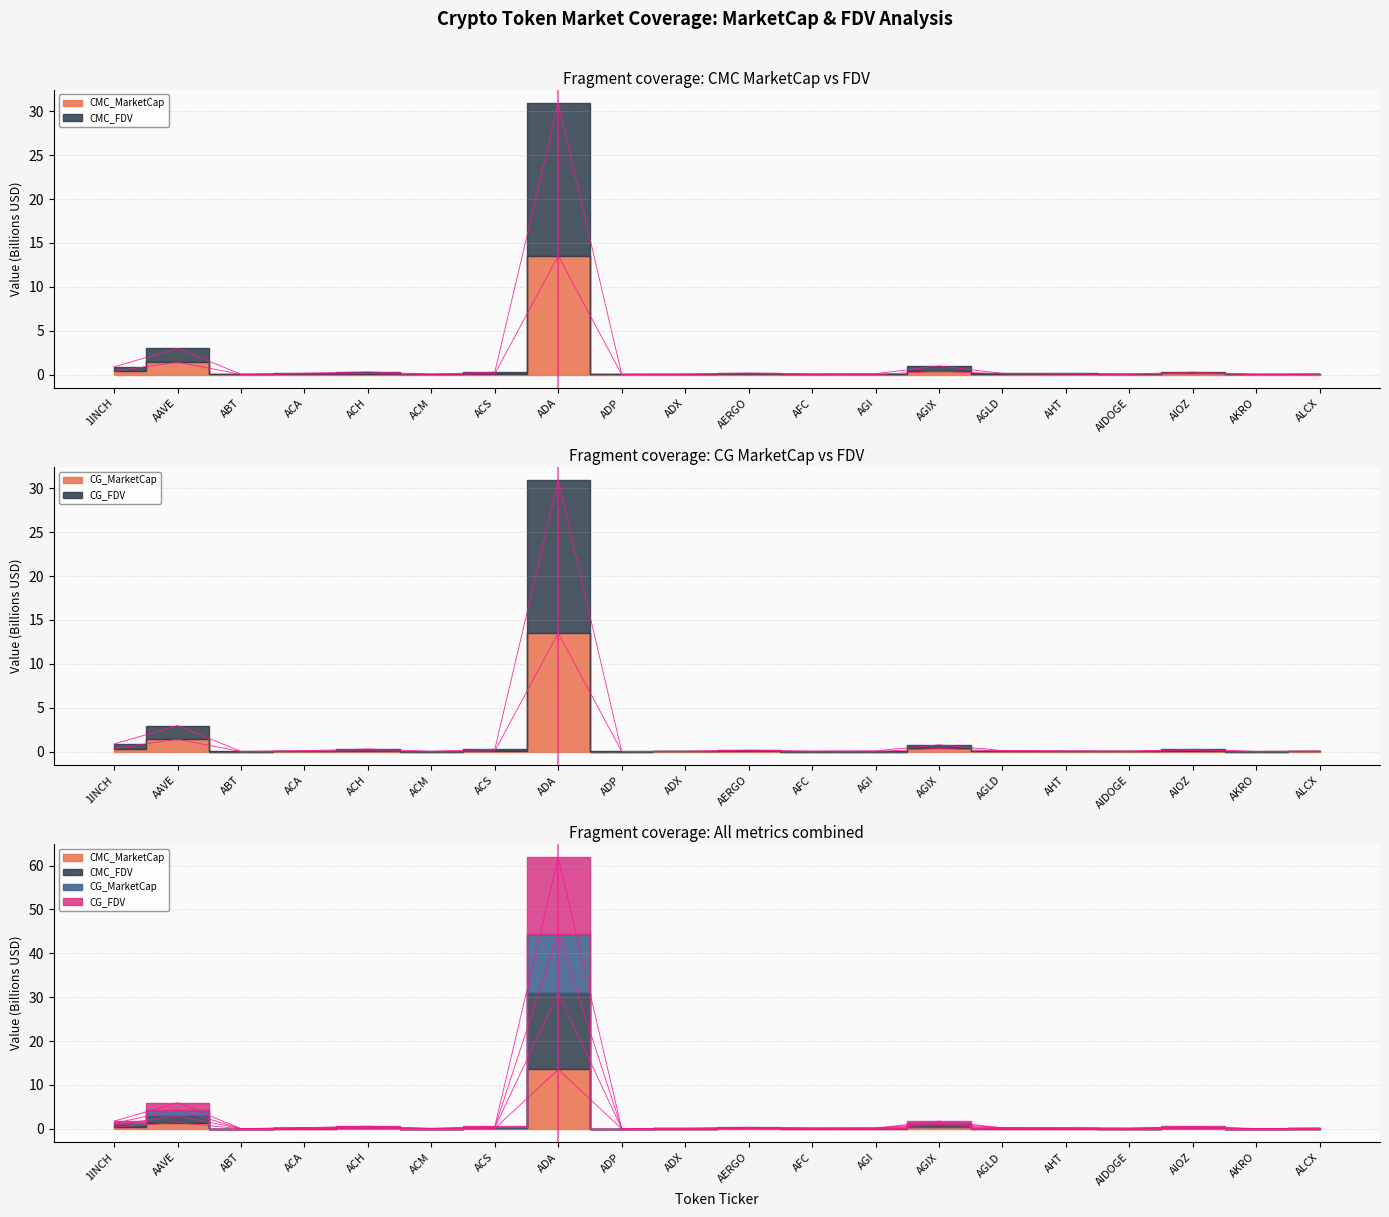

True or false: CG_MarketCap has a value of 0.0 at ACM.

False